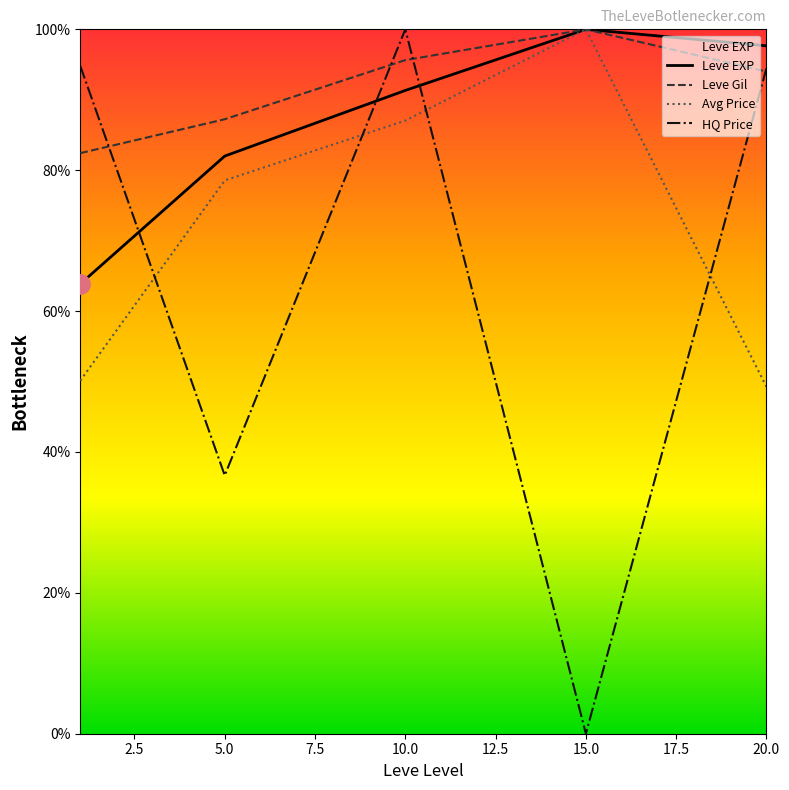

Which series has the largest range (max minus min)?

HQ Price